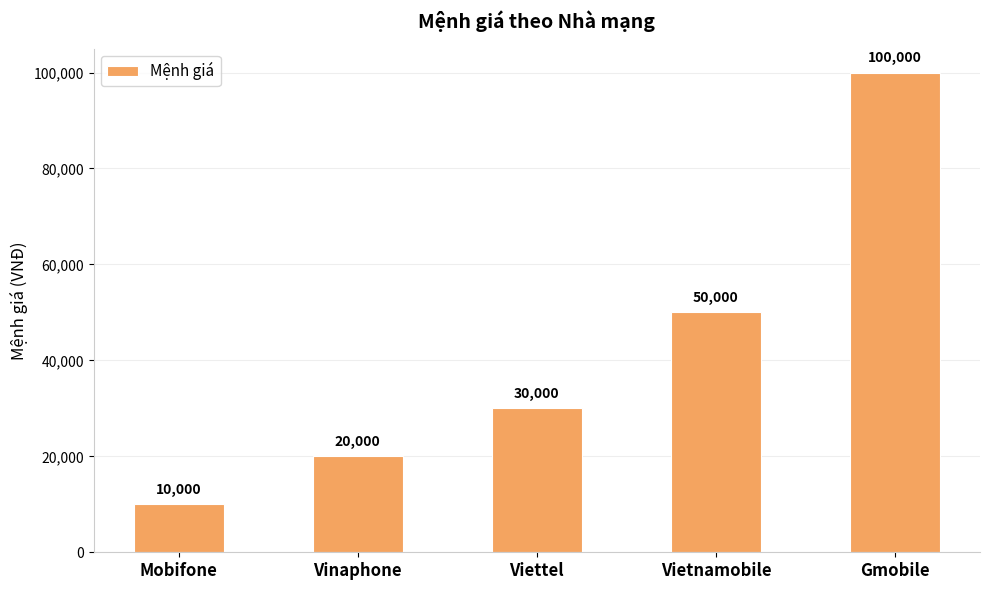

Reading left to right, extract all data points from this chart.

Mobifone=10000	Vinaphone=20000	Viettel=30000	Vietnamobile=50000	Gmobile=100000